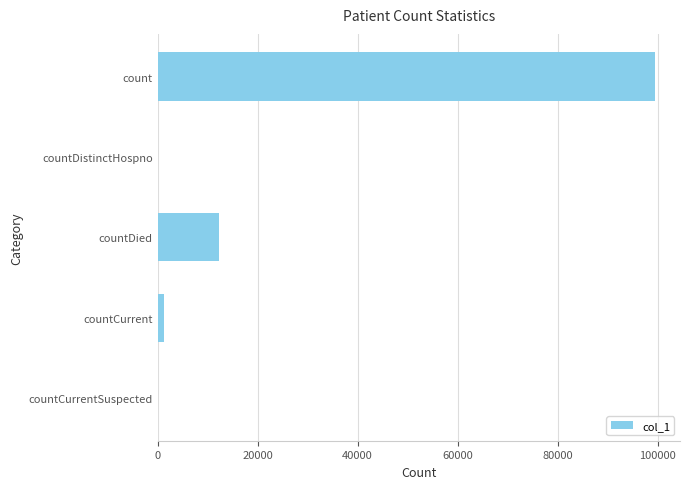

Reading bottom to top, extract all data points from this chart.

countCurrentSuspected=0	countCurrent=1190	countDied=12177	countDistinctHospno=0	count=99494